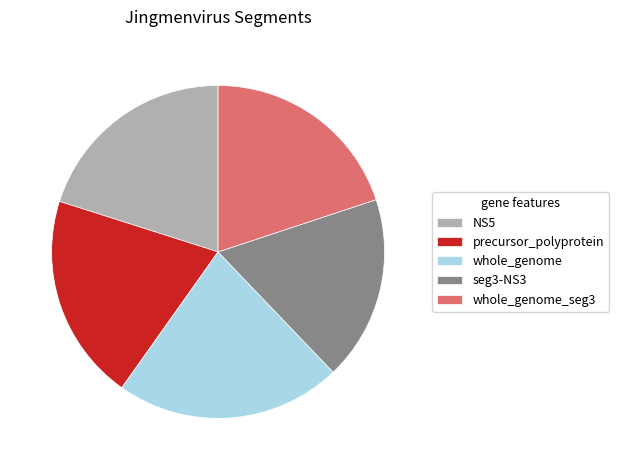

Combined, do NS5 and precursor_polyprotein account for over 50%?

No